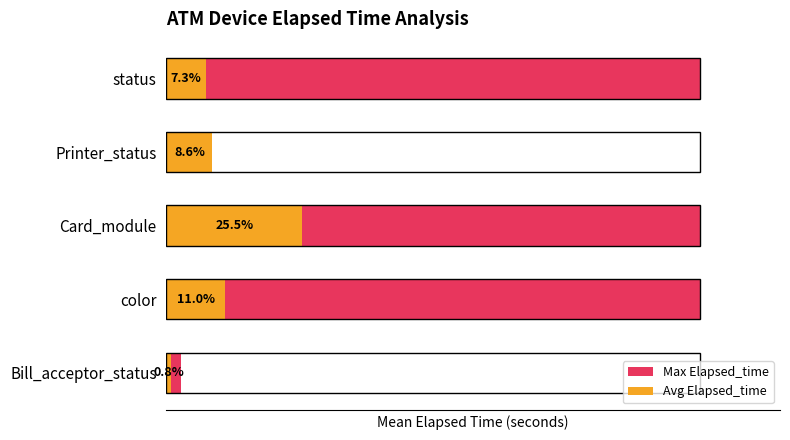

What is the average value of the Max Elapsed_time series?

62.3